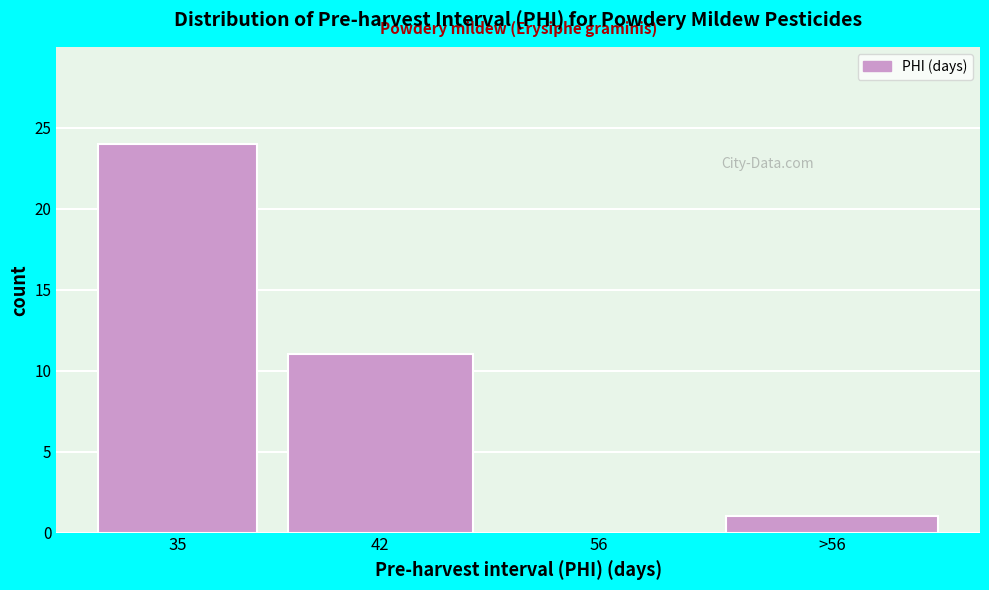

Reading right to left, what are all the values shown in this chart?

>56=1	56=0	42=11	35=24